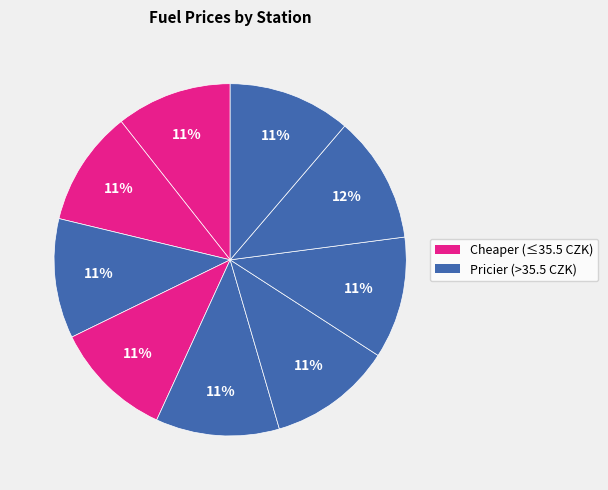

How many slices are in this pie chart?

9